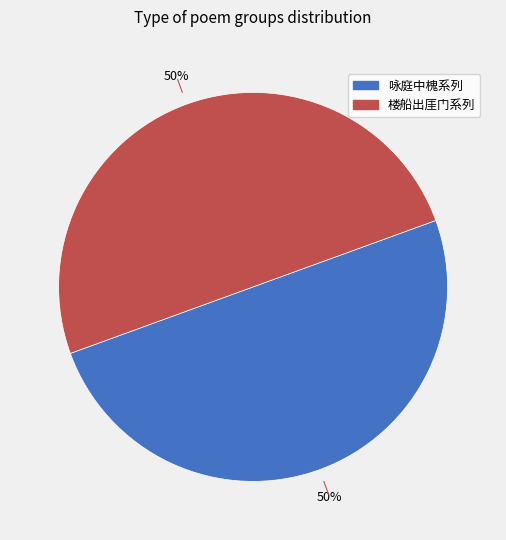

To the nearest percent, what is the average slice percentage?

50%